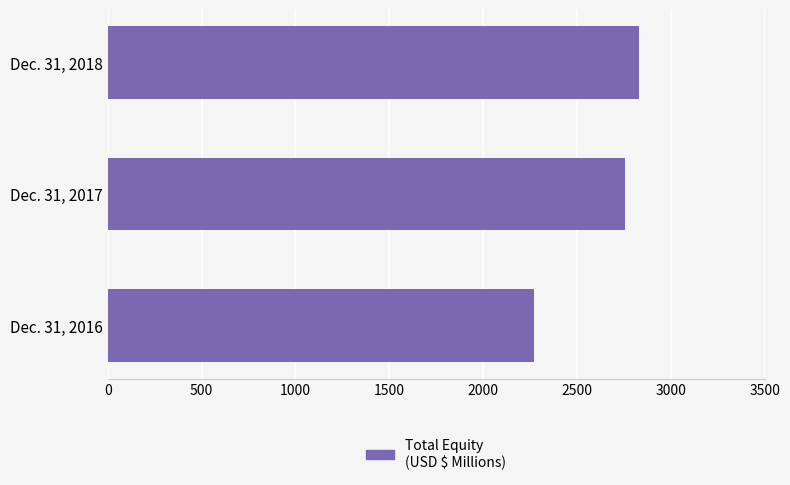

True or false: the data shows 2832.2 at Dec. 31, 2018.

True